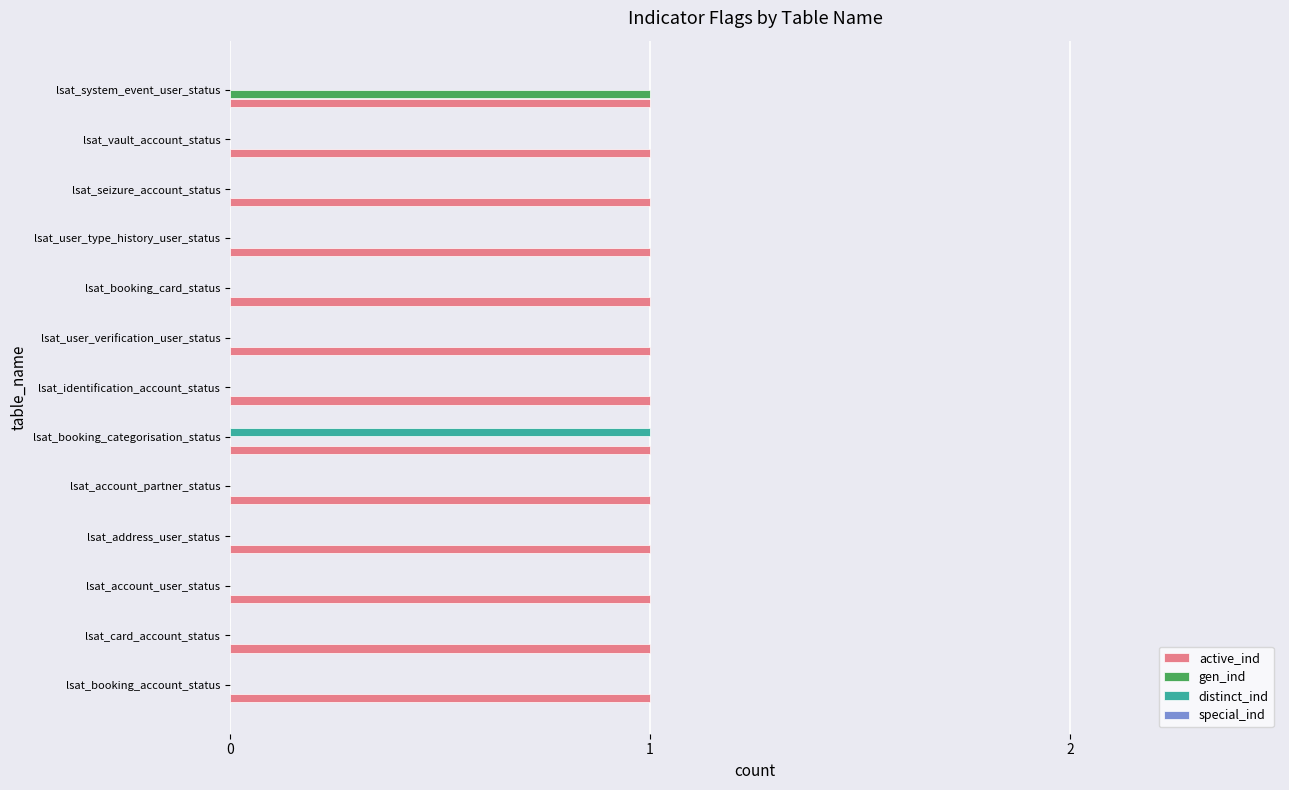

The gen_ind series shows 0 at lsat_booking_card_status. True or false?

True